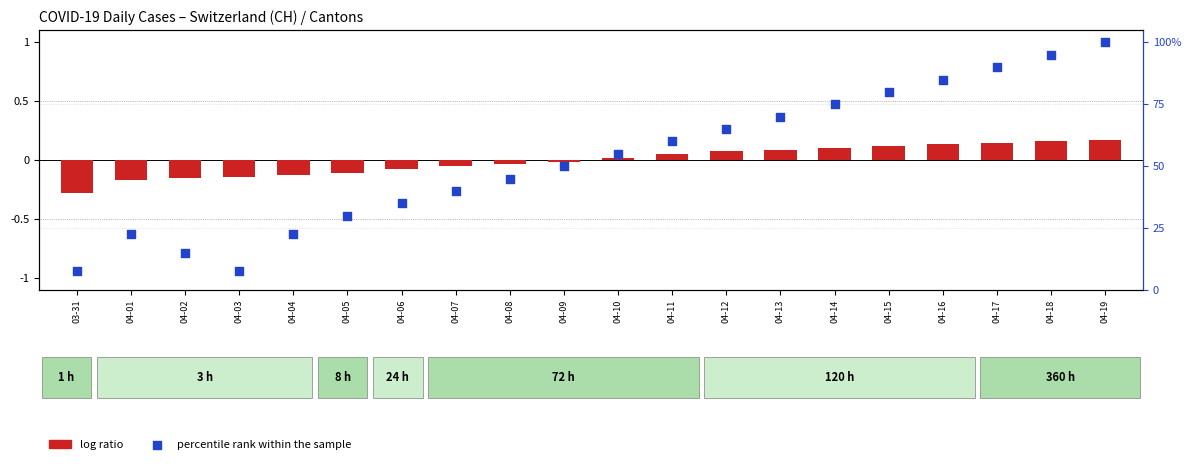

Which series has the largest total across all categories?

percentile rank within the sample